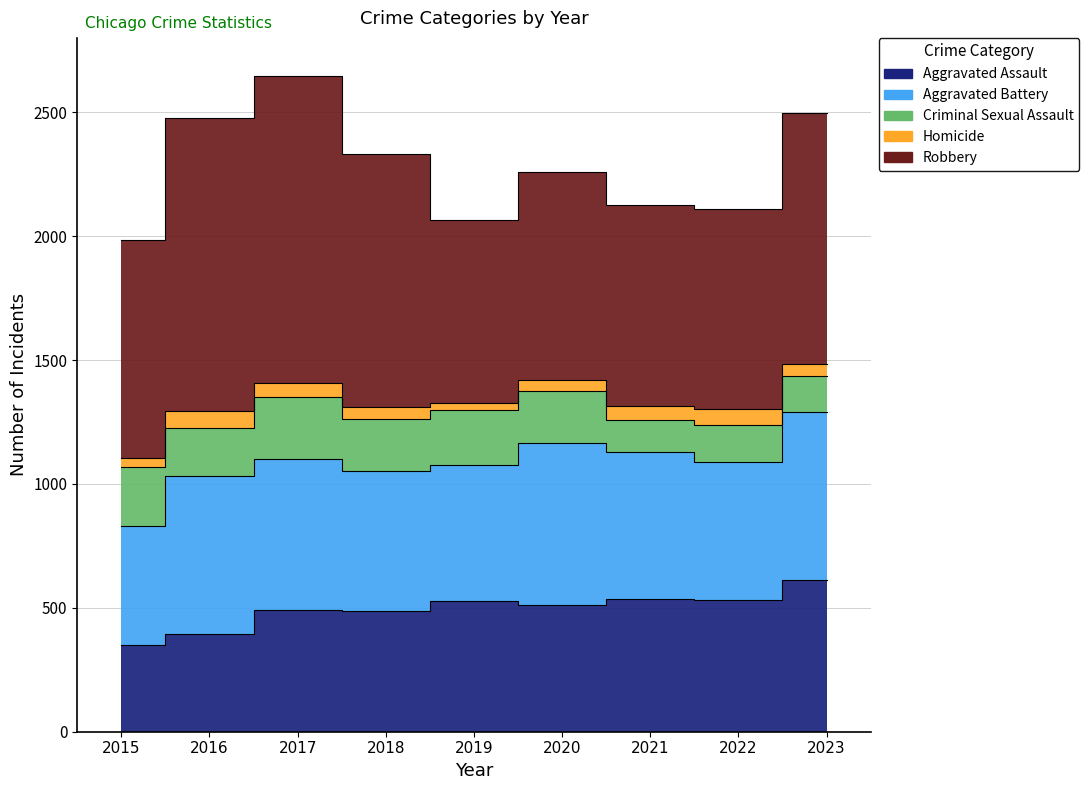

True or false: Robbery has a value of 1382 at 2015.

False